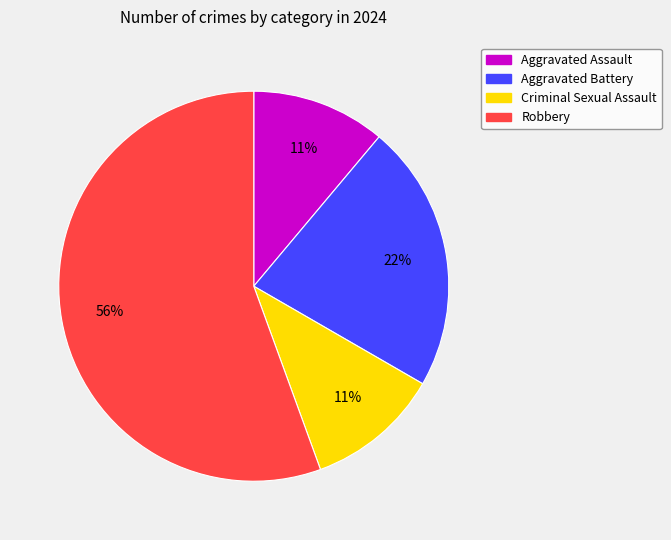

To the nearest percent, what is the combined percentage of Aggravated Battery and Robbery?

78%